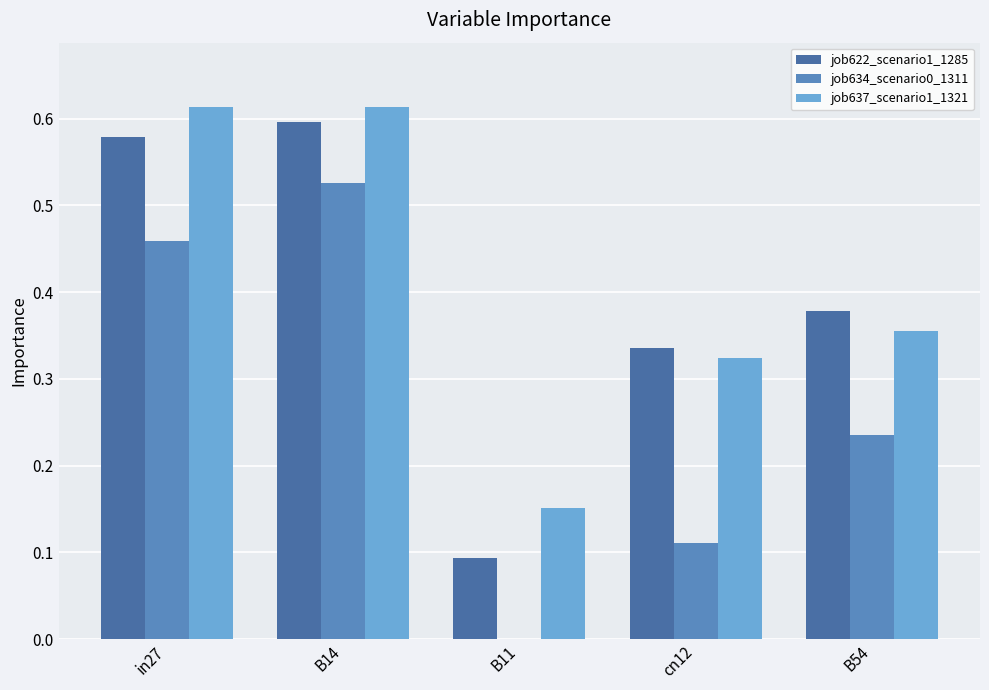

What is the sum of the job634_scenario0_1311 values at B14 and B54?

0.8